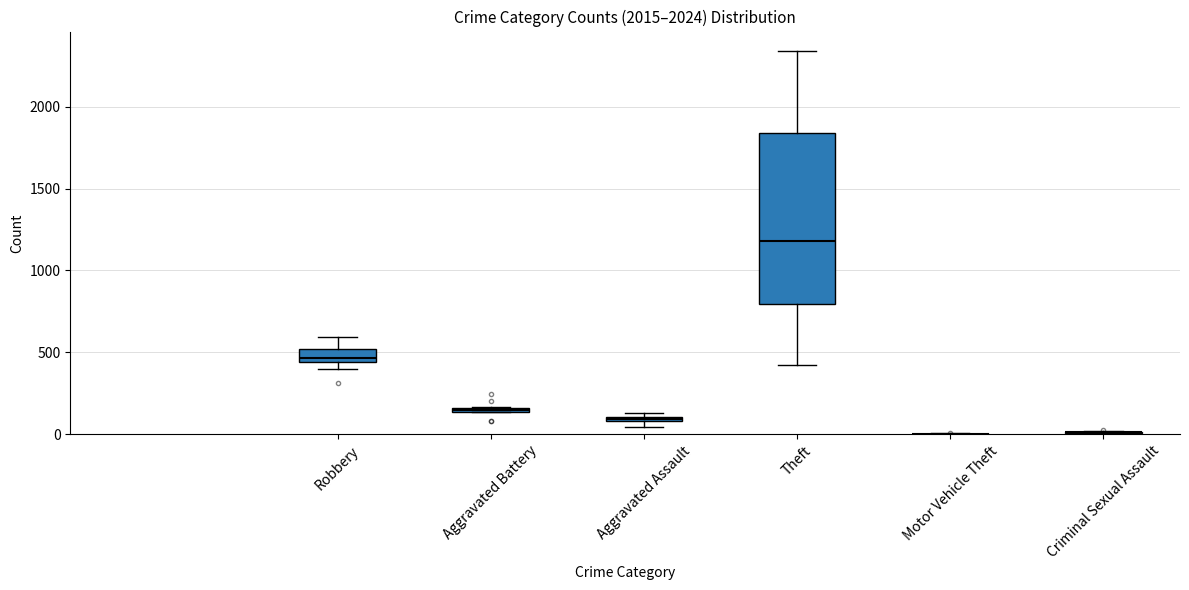

Reading left to right, what are all the values shown in this chart?

Robbery: 395	510	446	520	591	450	484	521	440	311
Aggravated Battery: 82	82	142	152	148	150	163	202	244	136
Aggravated Assault: 46	71	95	77	98	94	110	121	130	87
Theft: 1429	1676	1896	2342	2230	930	642	880	766	423
Motor Vehicle Theft: 1	4	2	1	1	3	2	2	6	2
Criminal Sexual Assault: 12	8	8	11	8	3	14	24	22	14